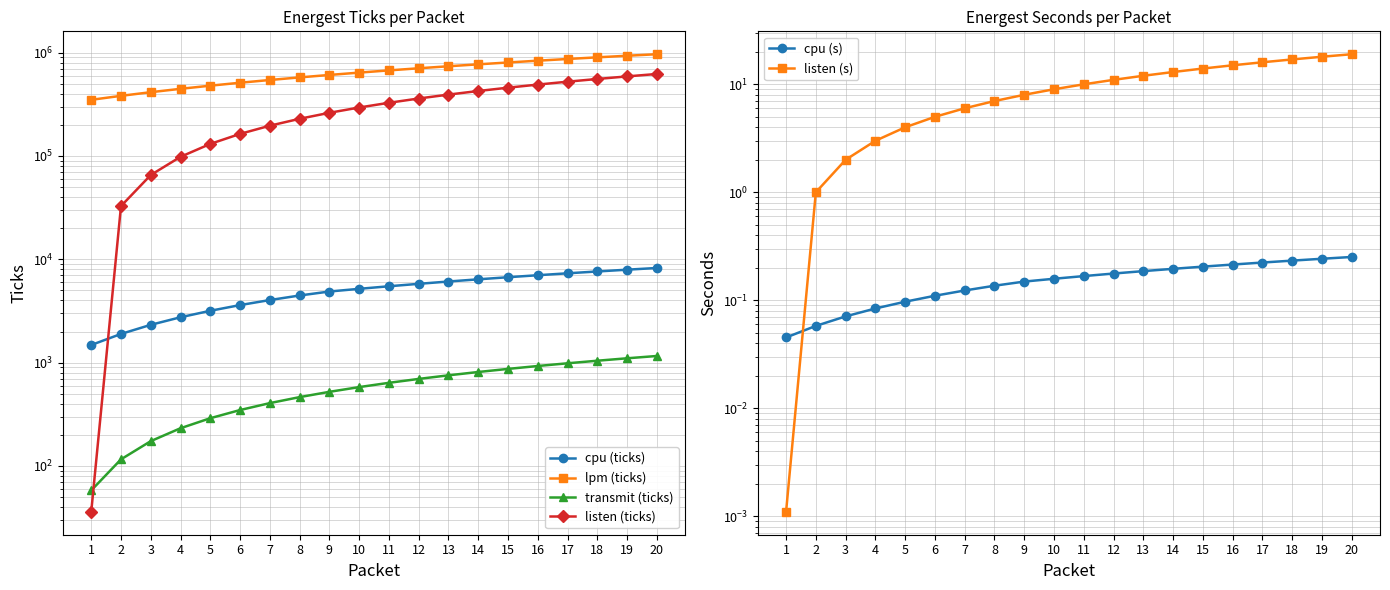

Which series has the largest range (max minus min)?

listen (ticks)